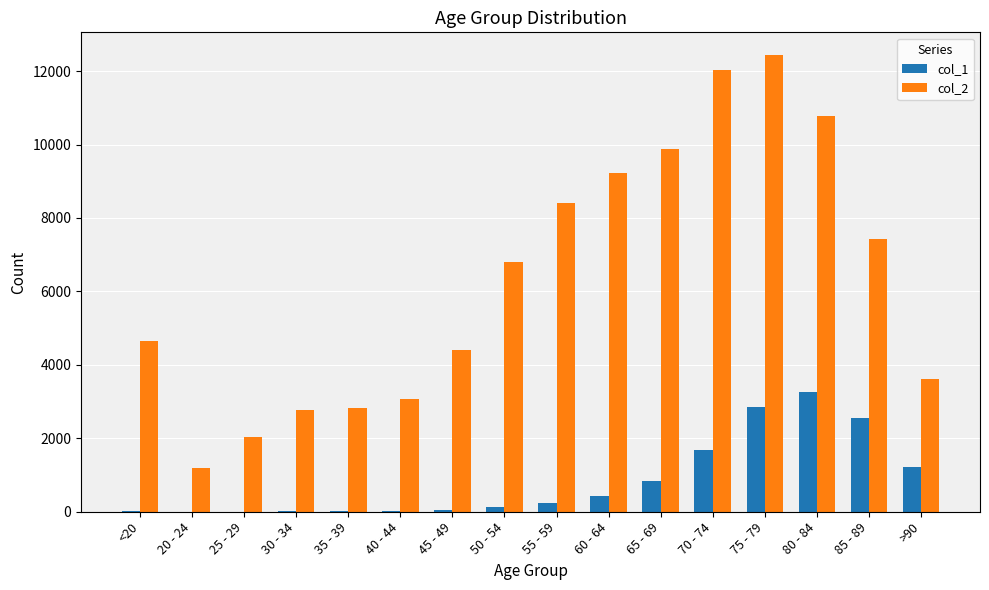

The value of col_1 at 85 - 89 is 2548. True or false?

True